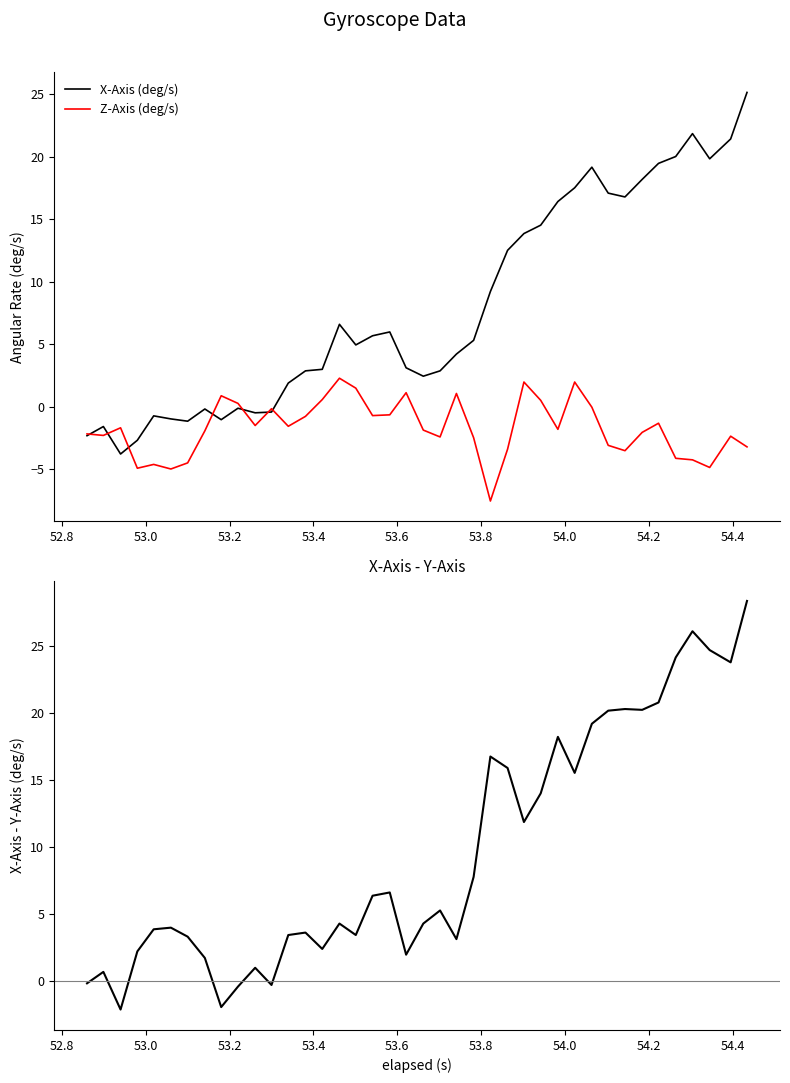

What is the lowest value of the X-Axis (deg/s) series?

-3.8